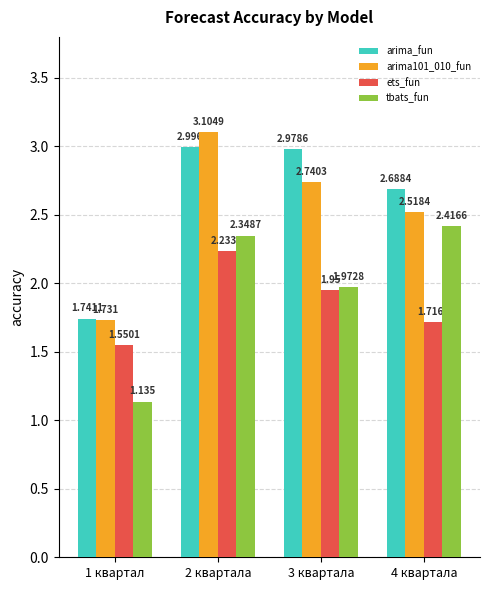

What is the label of the 1st bar from the right?

4 квартала